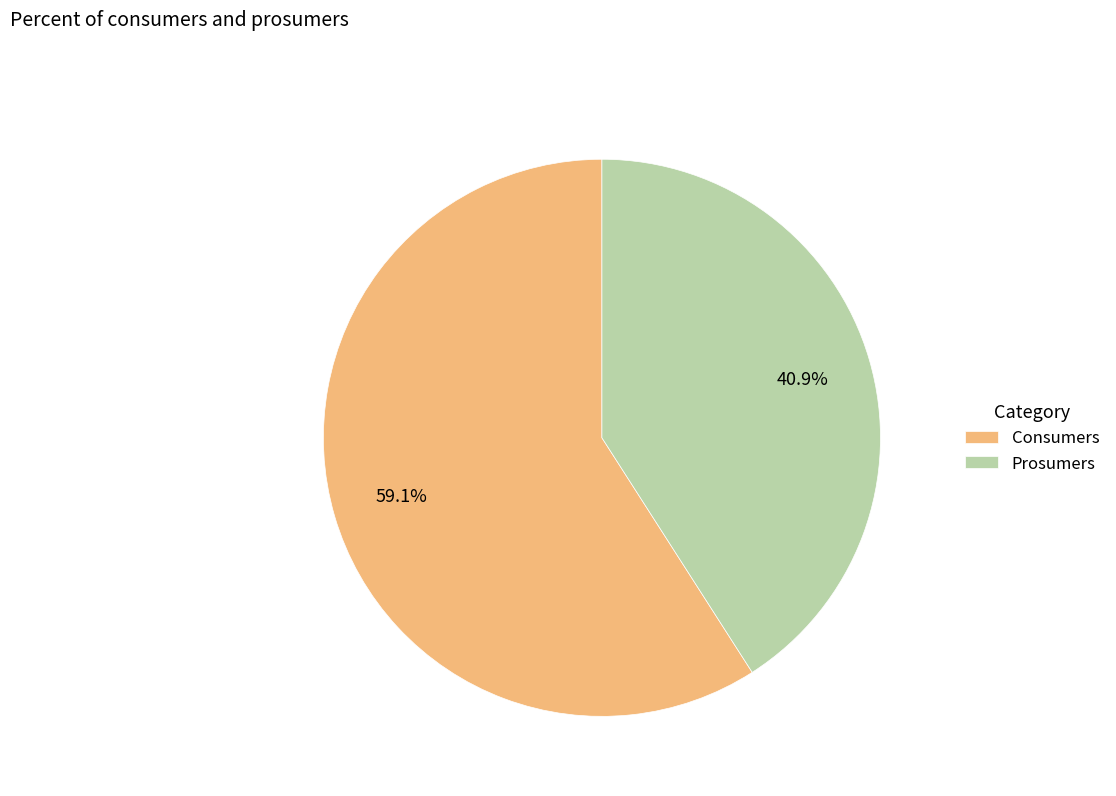

Combined, what portion of the pie is Prosumers and Consumers?

100.0%